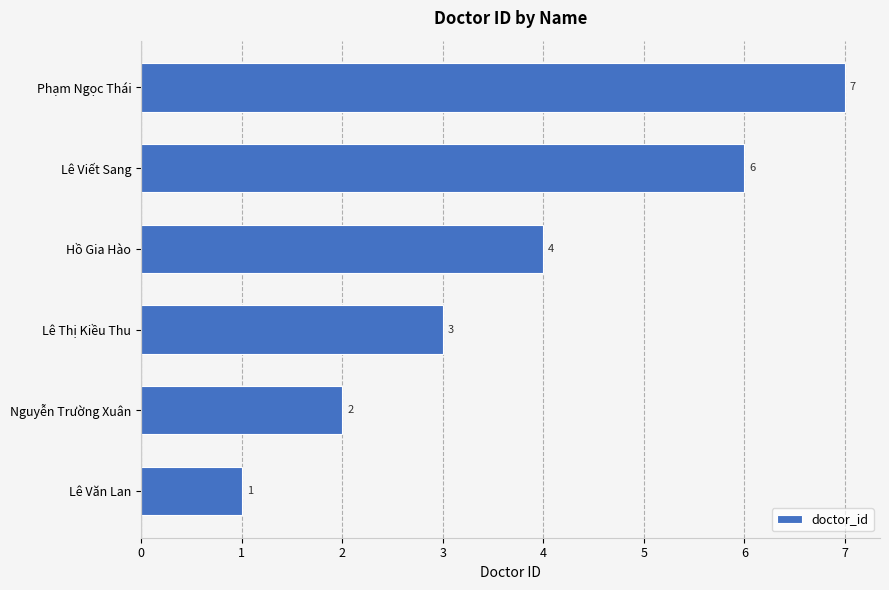

Is it true that the value at Hồ Gia Hào is 4?

True